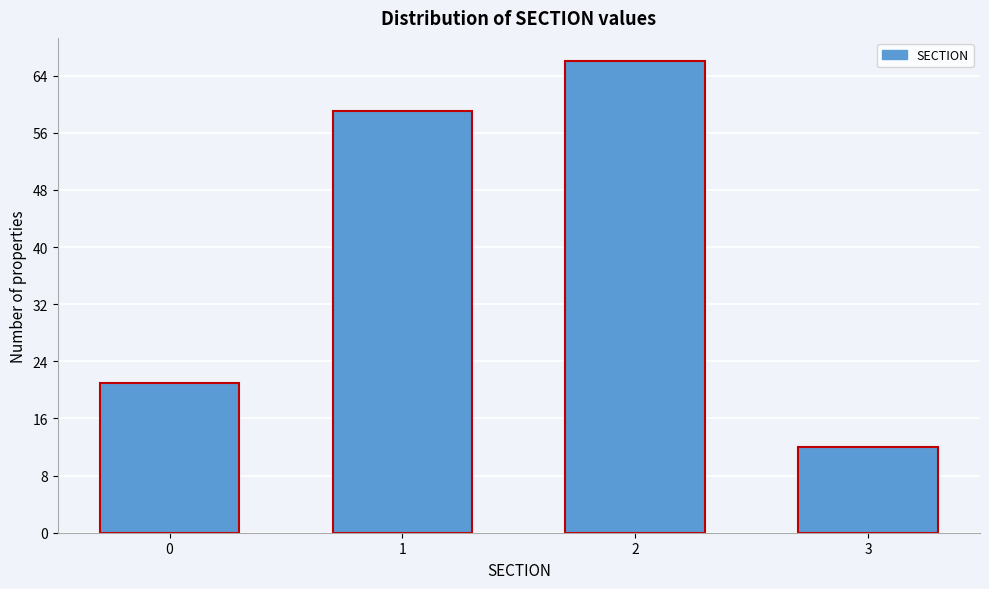

Reading left to right, transcribe all the data shown in this chart.

21	59	66	12